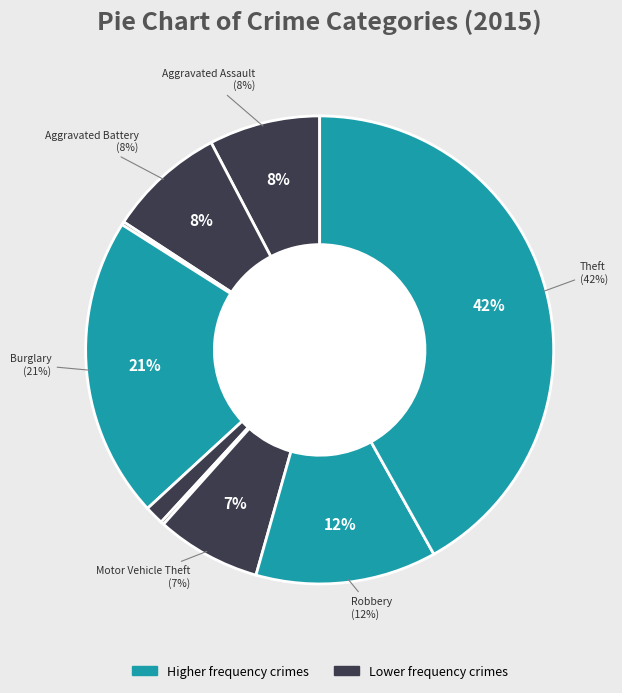

What percentage is the Burglary slice, to the nearest percent?

21%